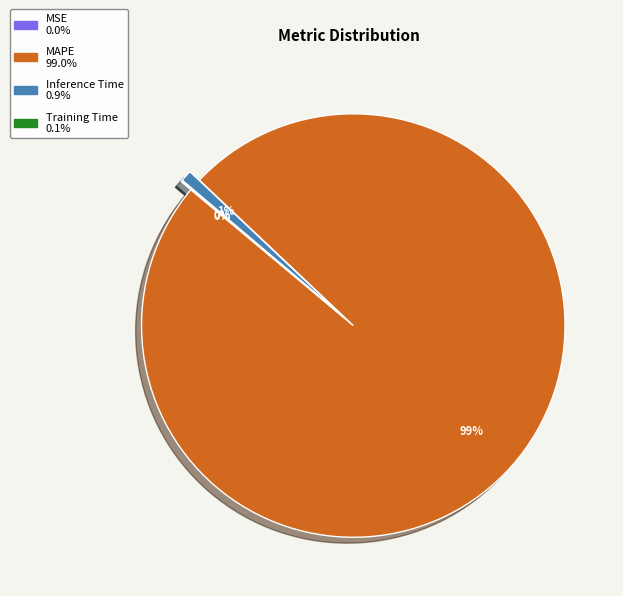

What is the majority slice?

MAPE